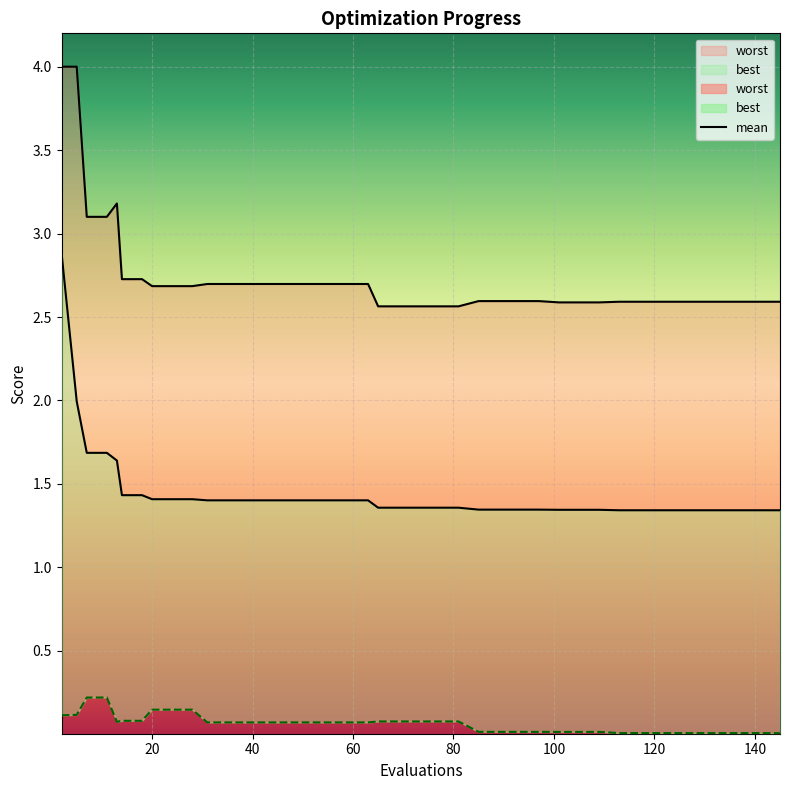

Is it true that worst equals 3.7 at 77?

False